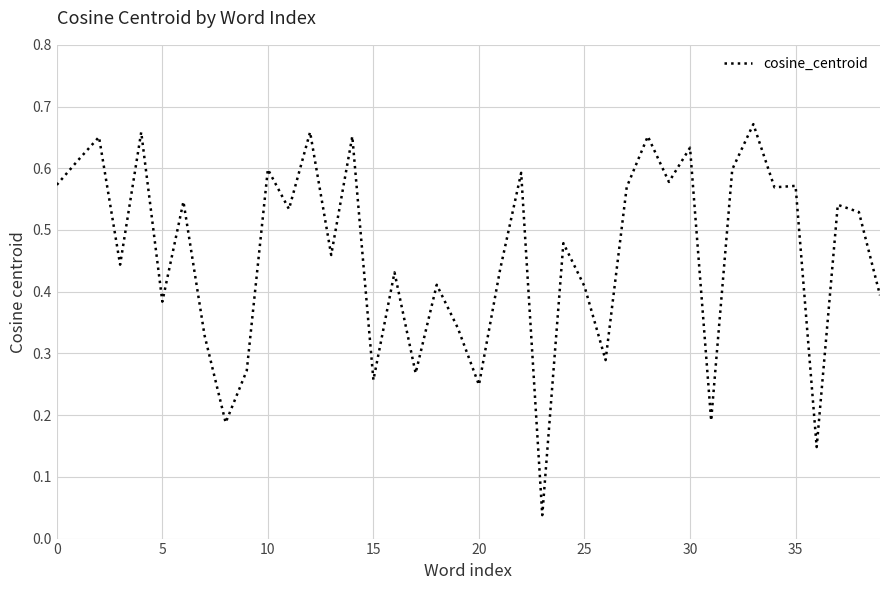

Is this an area chart (filled region under the line)?

No